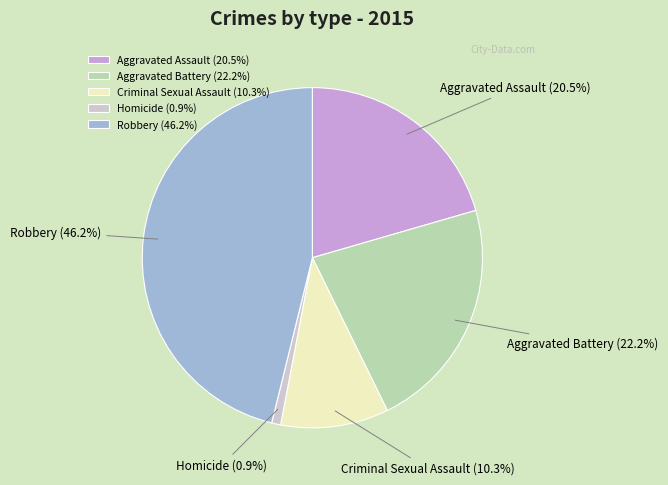

Count the number of slices in the pie.

5